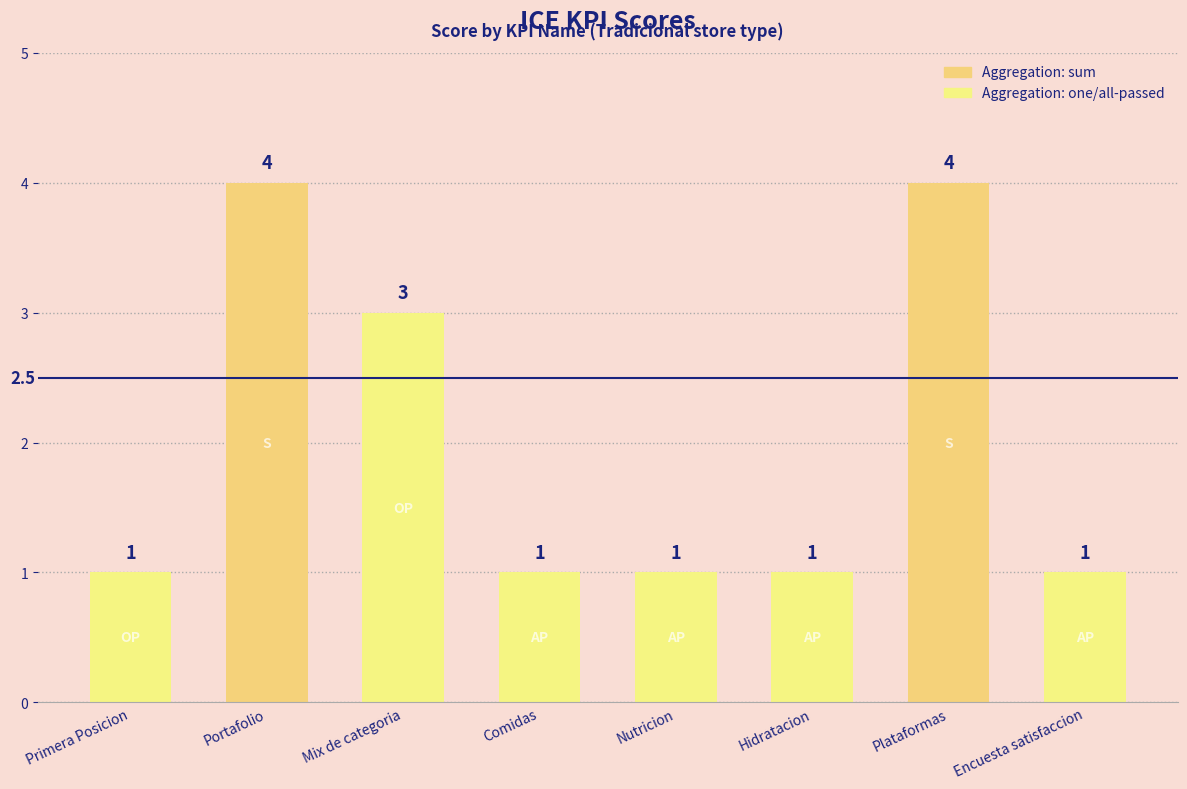

What is the maximum value shown in the chart?

4